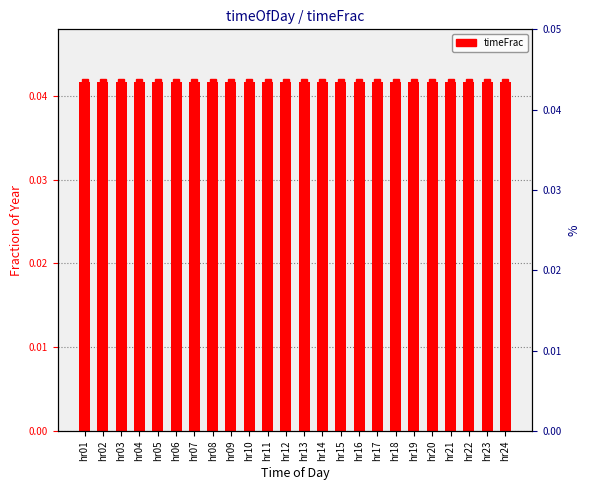

The chart shows a value of 0.0 at hr04. True or false?

False